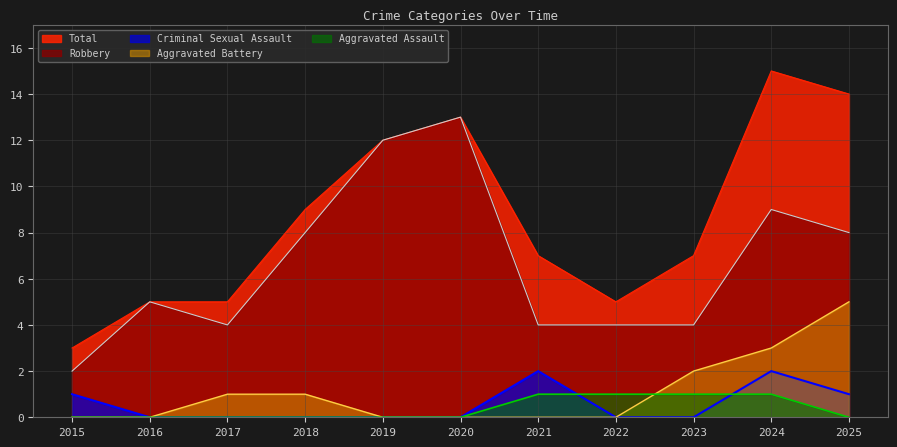

What is the maximum value shown in the chart?

15